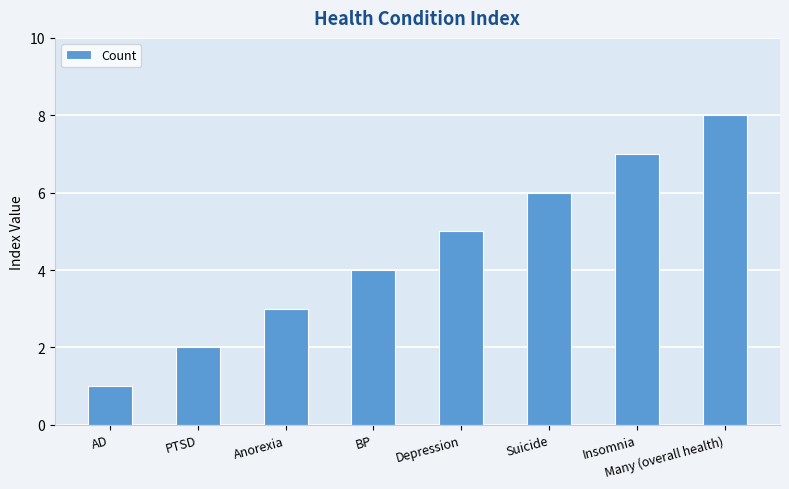

What is the sum of all values?

36